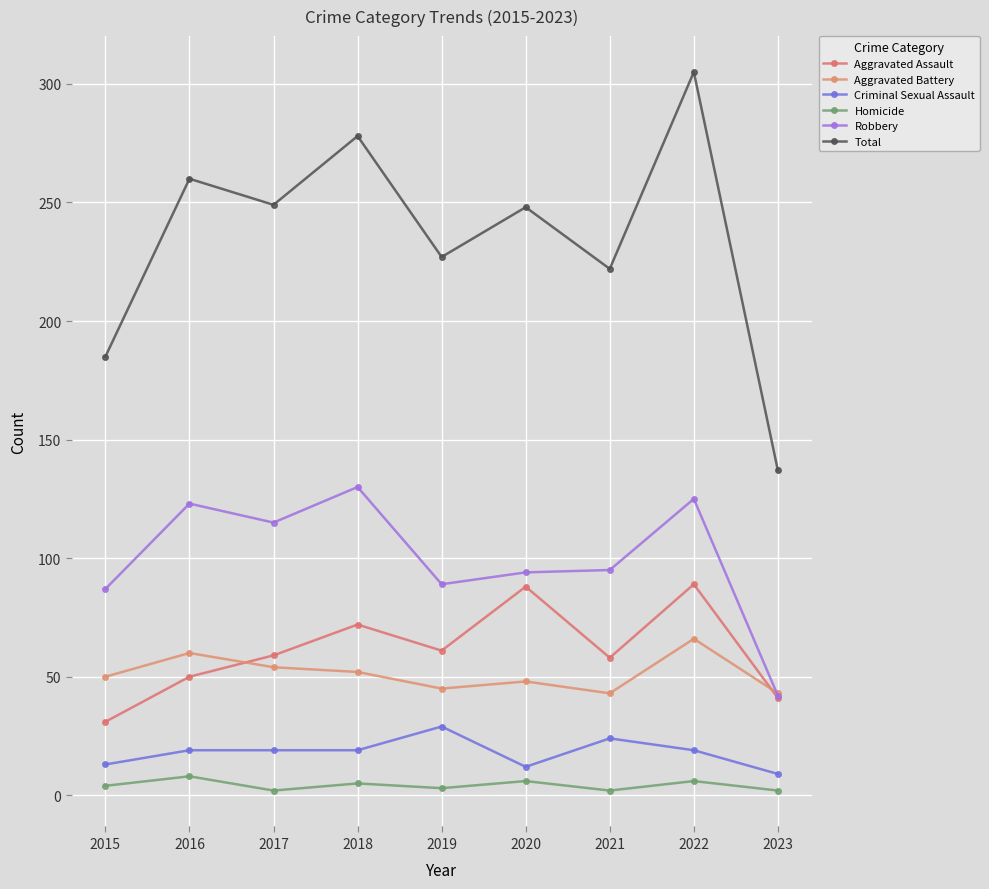

Does the chart have visible grid lines?

Yes